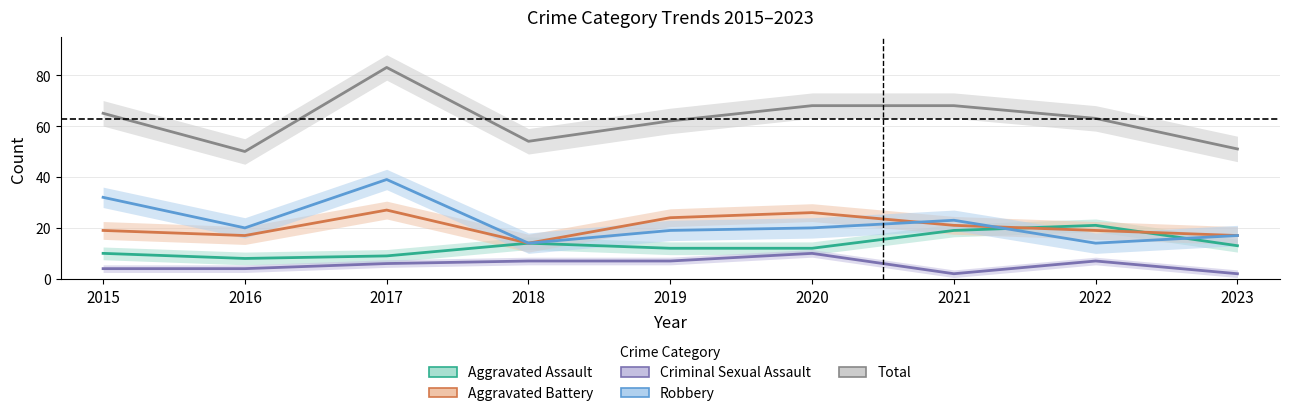

Where is the first local maximum for Total?

2017